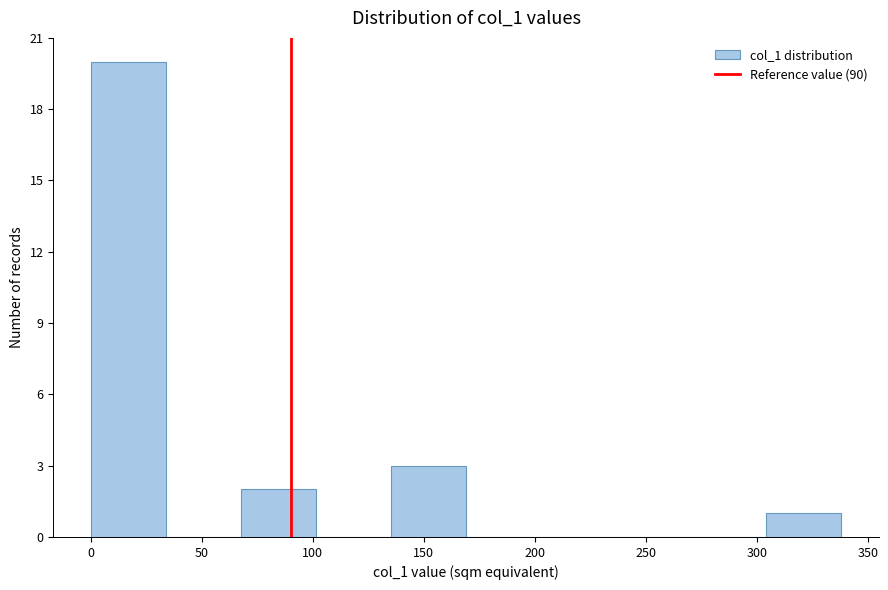

Reading left to right, list every bar in this chart as the range it spans on the x-axis followed by its height. Neither the bar edges nor the heights are printed on the chart, so give them approximately, as read against the axes.

0 to 35: 20
35 to 70: 0
70 to 100: 2
100 to 135: 0
135 to 170: 3
170 to 205: 0
205 to 235: 0
235 to 270: 0
270 to 305: 0
305 to 340: 1